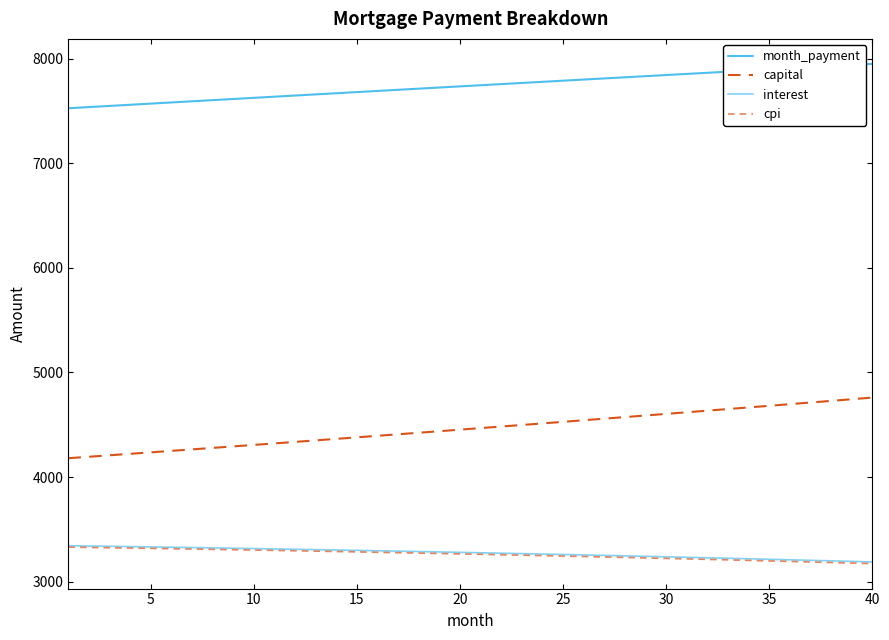

Count the number of data series in this chart.

4